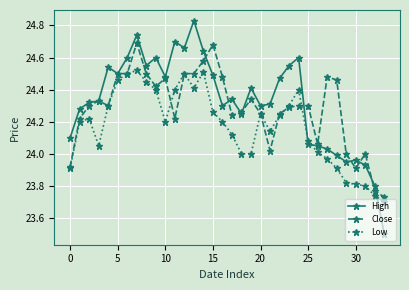

True or false: Close has more than 2 interior local peaks.

True